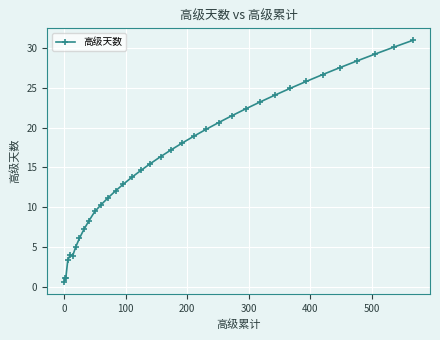

What is the value of the 34th point from the left?

29.2